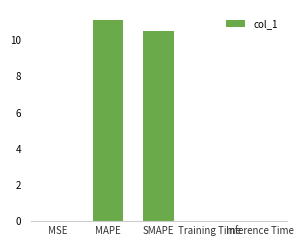

What is the sum of all values?

21.7